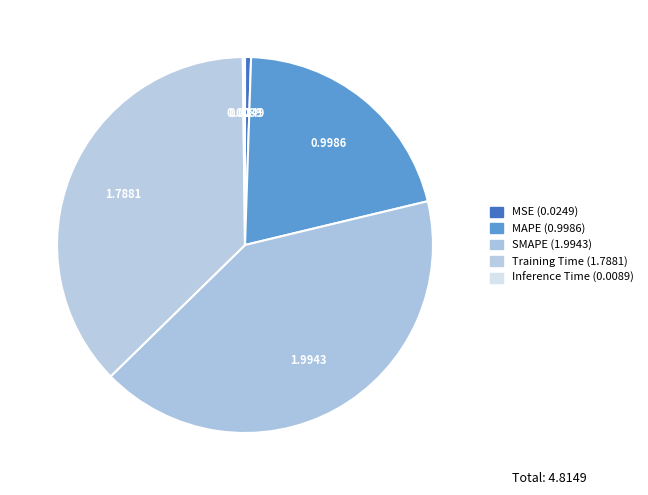

What percentage is the MAPE slice, to the nearest percent?

21%